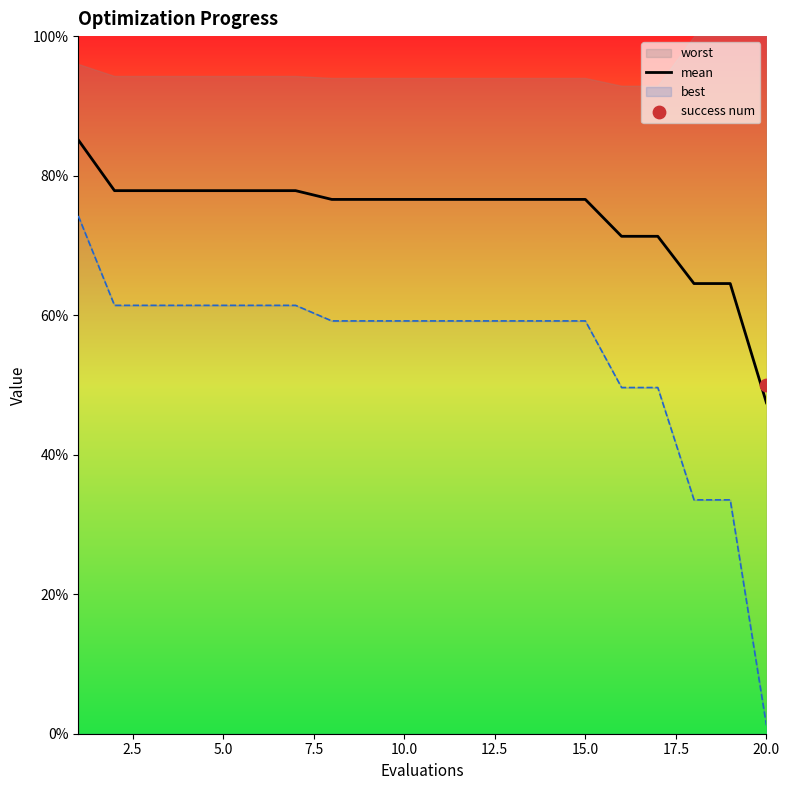

What is the maximum value for mean?

85.1